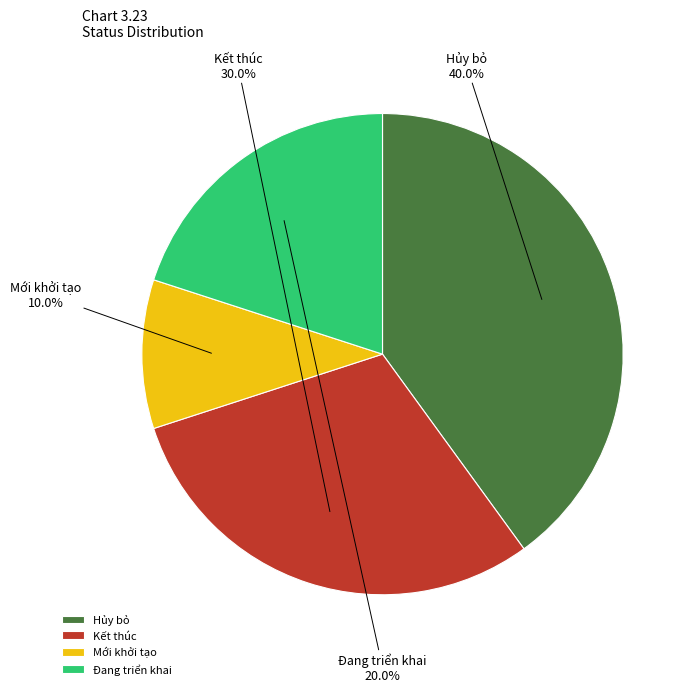

Does Đang triển khai account for over 50% of the chart?

No